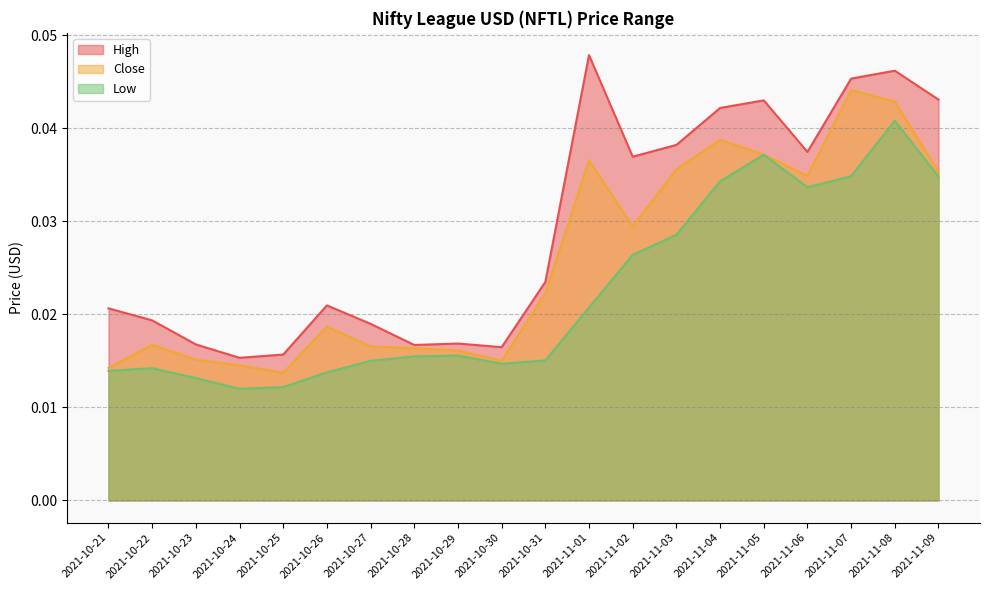

True or false: Close and High intersect in this chart.

False